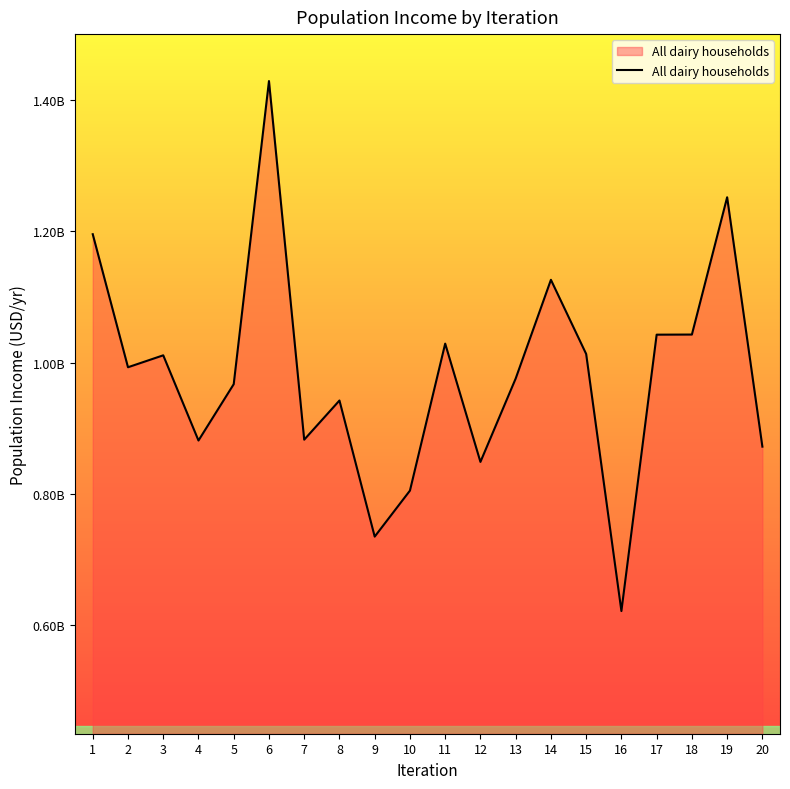

What is the average value?

983124215.7